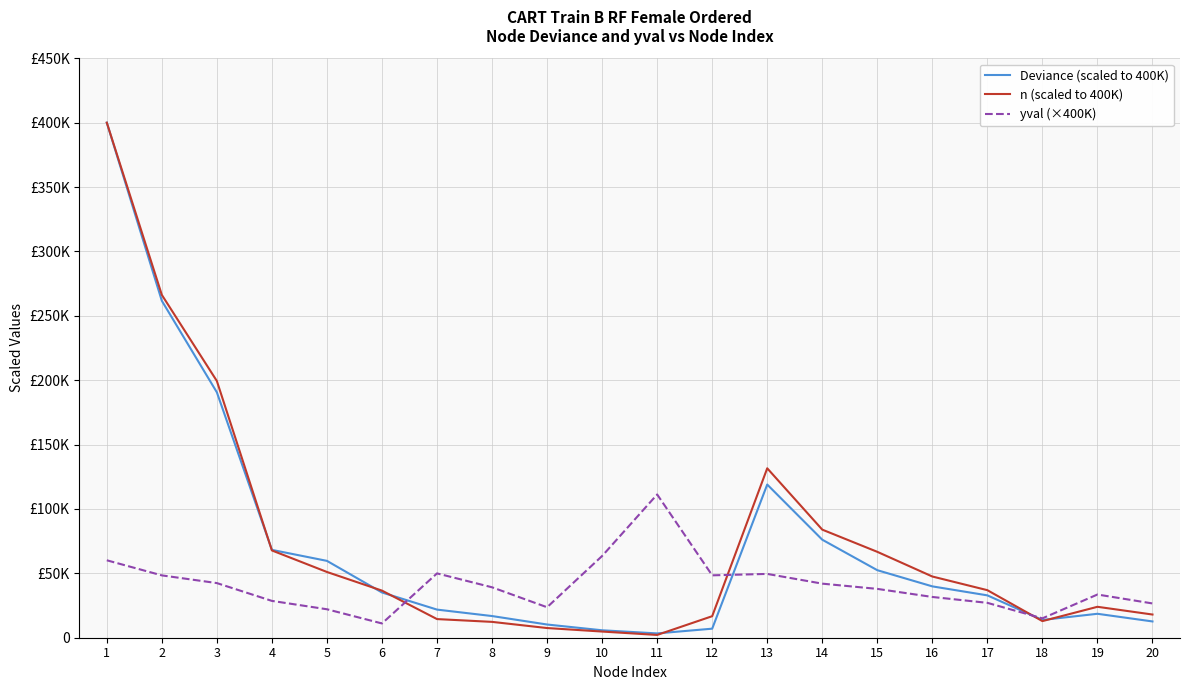

Does the chart display data point markers on the line(s)?

No